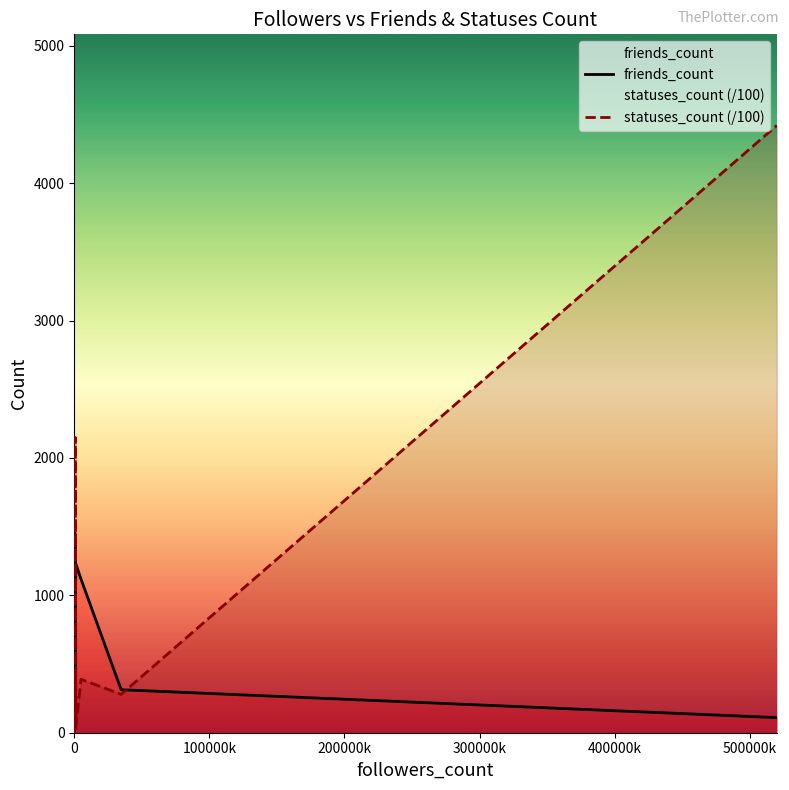

How many values in the friends_count series are below 398?

10